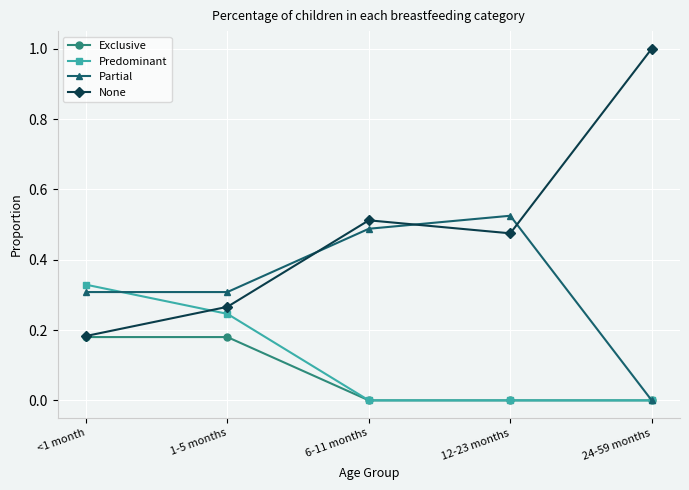

What is the total value across all series at <1 month?

1.0